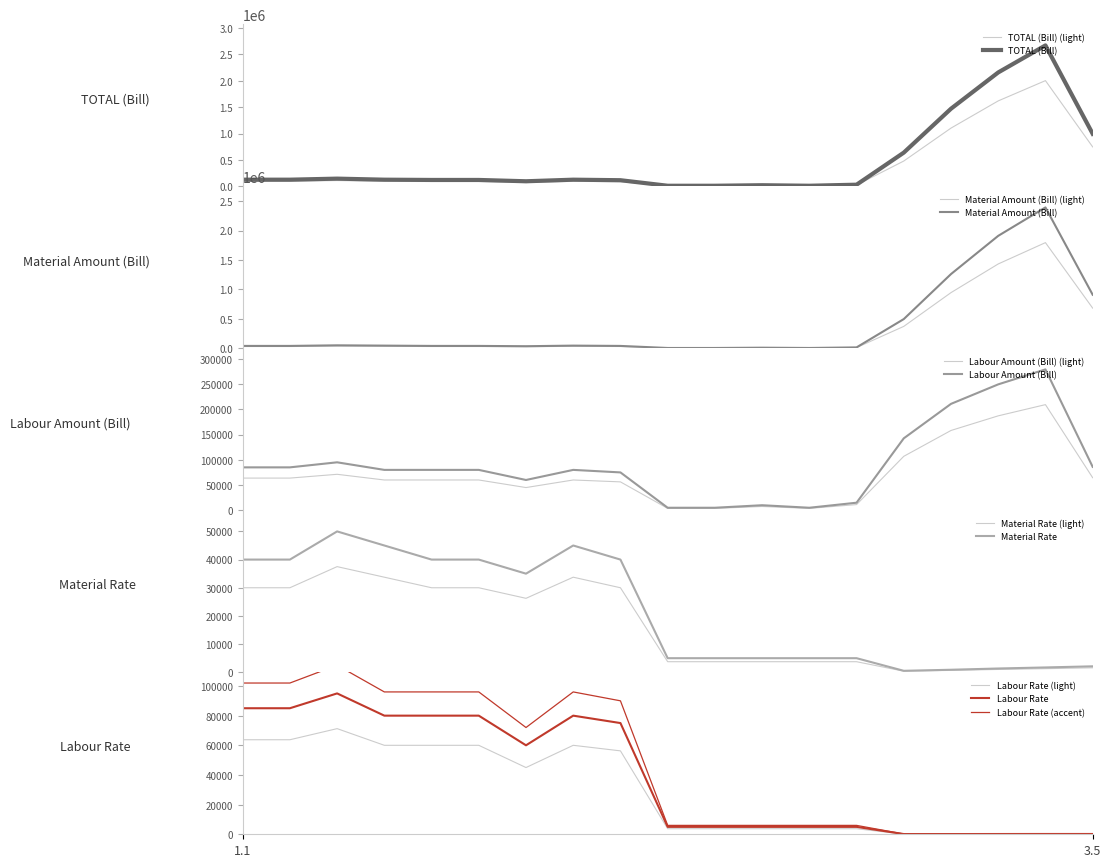

What are all the series names shown in the legend?

TOTAL (Bill), Material Amount (Bill), Labour Amount (Bill), Material Rate, Labour Rate